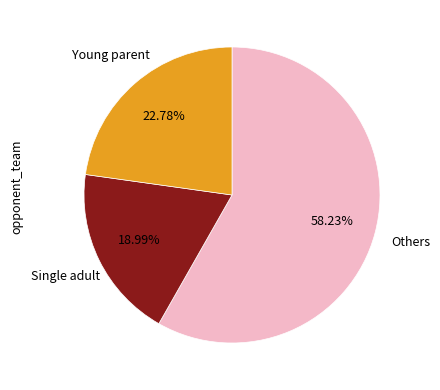

Does any single category account for the majority?

Yes